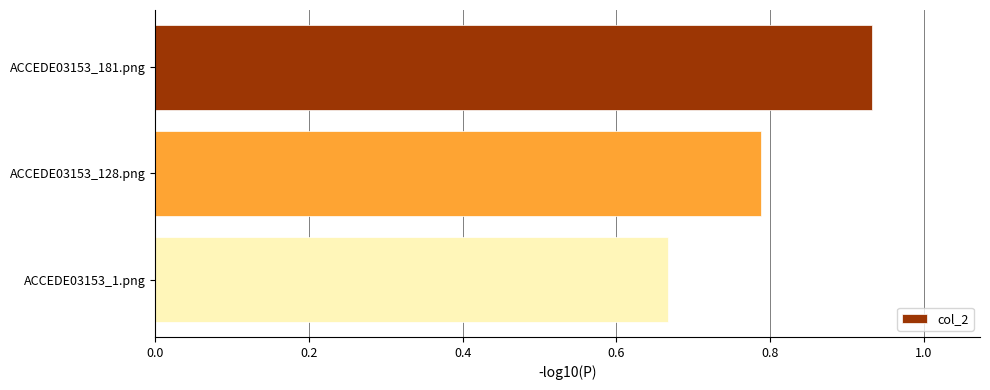

Are the bars horizontal?

Yes